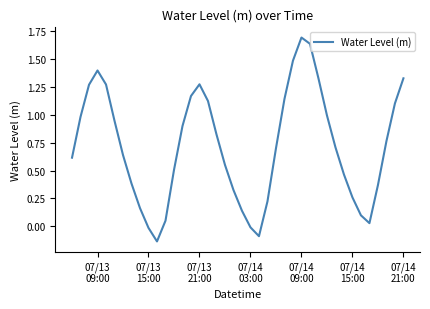

What is the greatest value displayed?

1.7